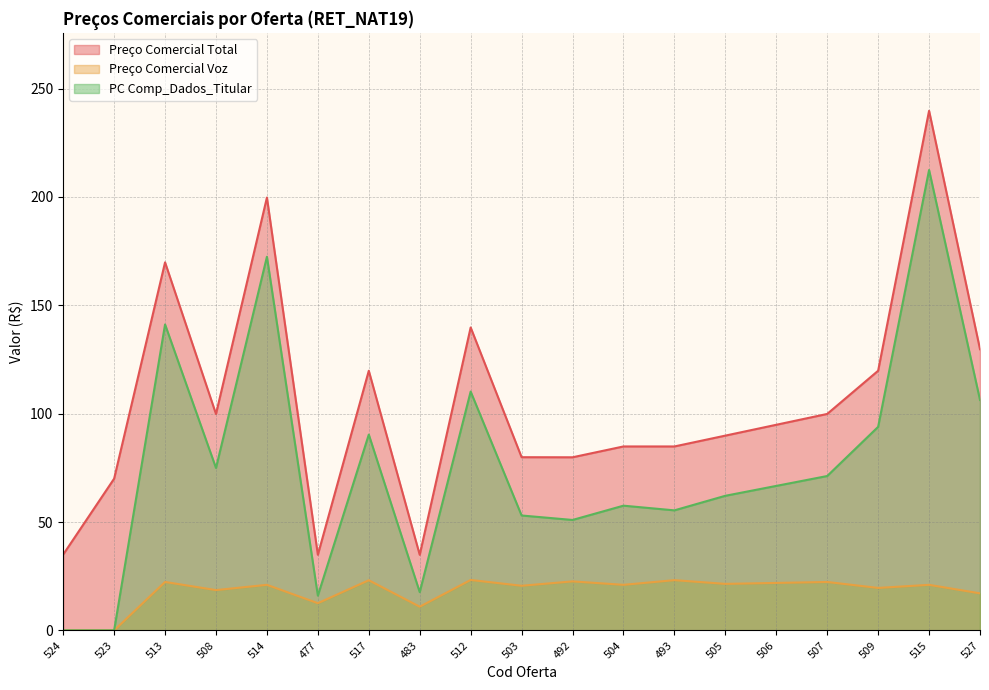

How many values in PC Comp_Dados_Titular are above zero?

17